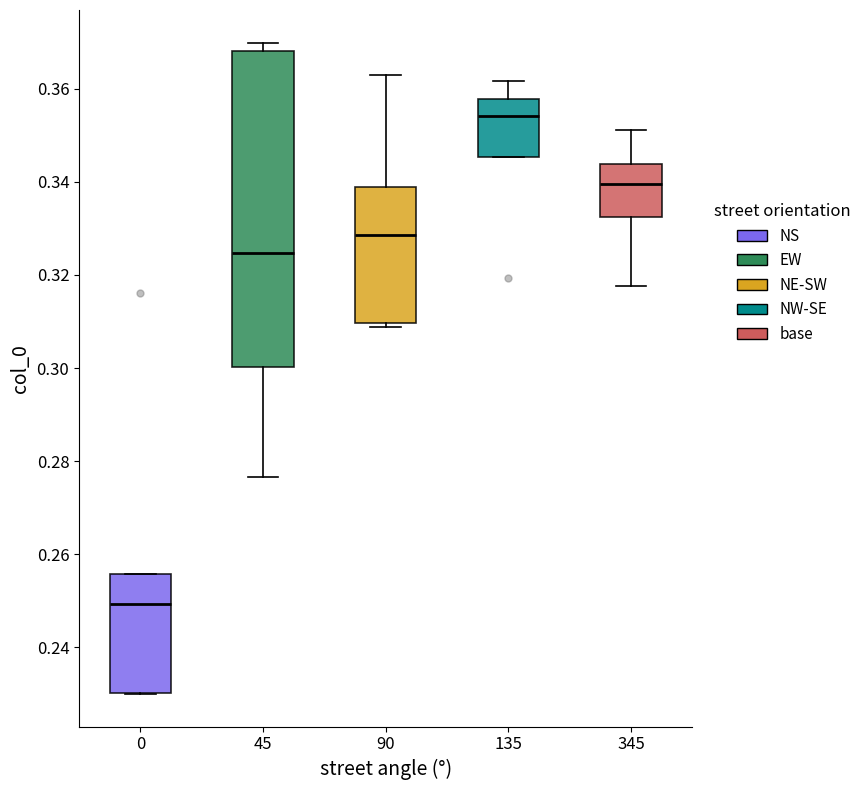

Reading left to right, transcribe this box plot: for each box, give where its median line is, the range the box spans, and where its two whiskers end, as read against the y-axis. The values are not printed on the chart, so give them approximately, as read against the axis.

0: median 0.250, box 0.230 to 0.256, whiskers 0.230 to 0.256
45: median 0.324, box 0.300 to 0.368, whiskers 0.276 to 0.370
90: median 0.328, box 0.310 to 0.338, whiskers 0.308 to 0.362
135: median 0.354, box 0.346 to 0.358, whiskers 0.346 to 0.362
345: median 0.340, box 0.332 to 0.344, whiskers 0.318 to 0.352